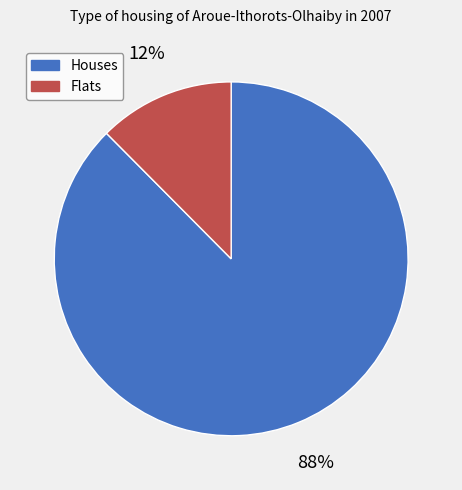

To the nearest percent, what is the average slice percentage?

50%